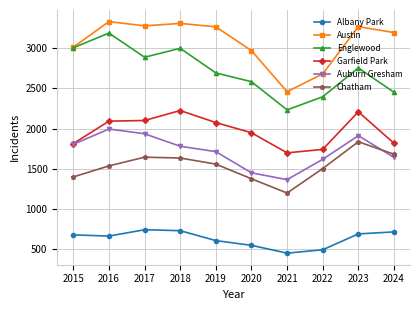

True or false: Austin has more than 0 interior local peaks.

True